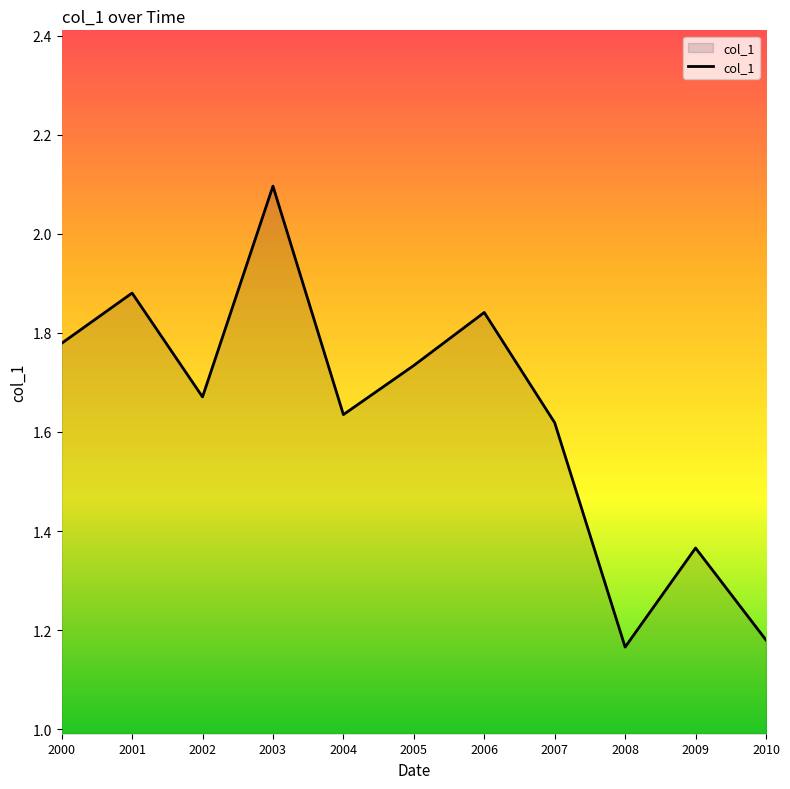

Between 2006 and 2007, which is larger?

2006